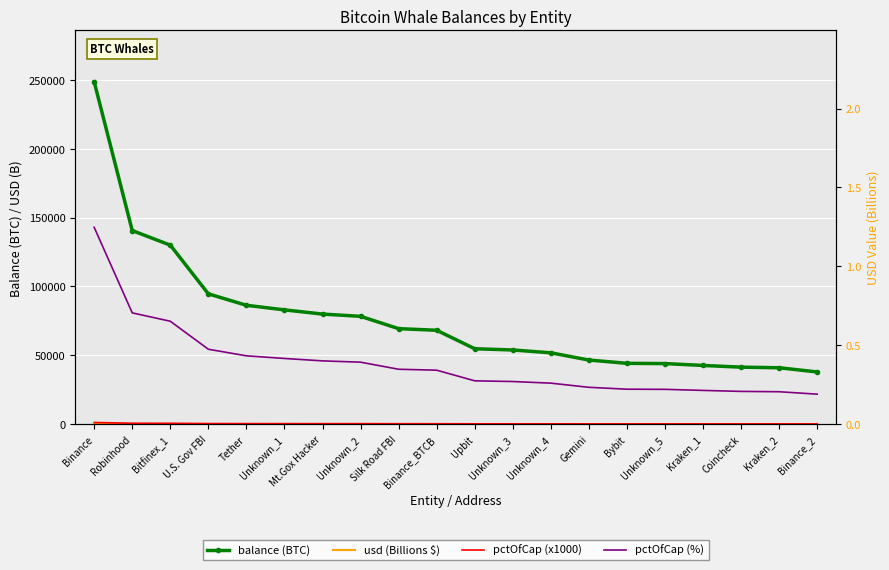

What is the total value across all series at Kraken_2?

41195.0